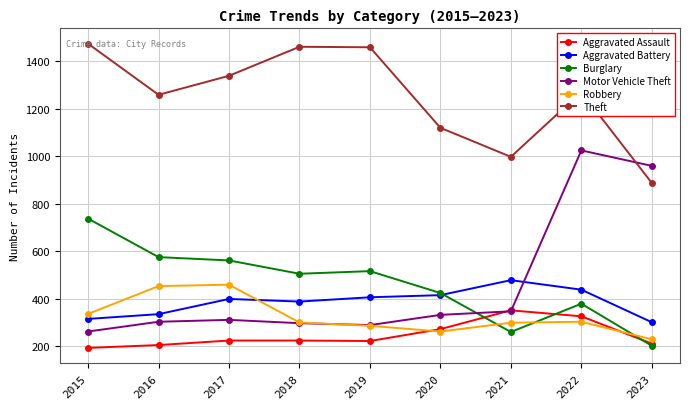

What is the minimum value shown in the chart?

194